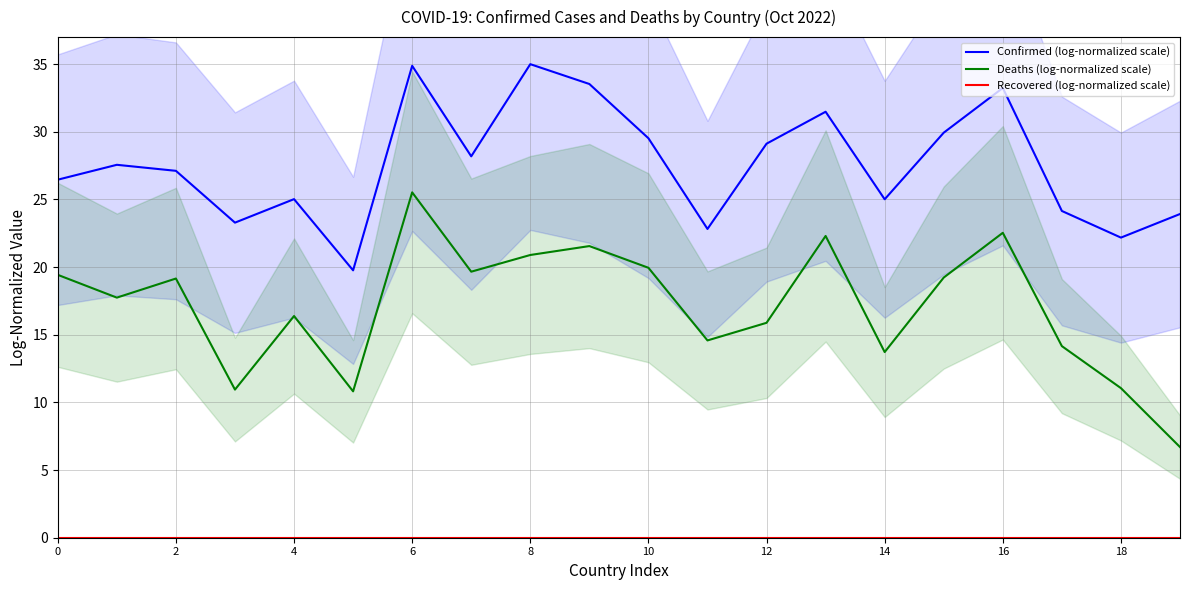

True or false: Confirmed (log-normalized scale) has more than 1 points higher than both neighbors.

True